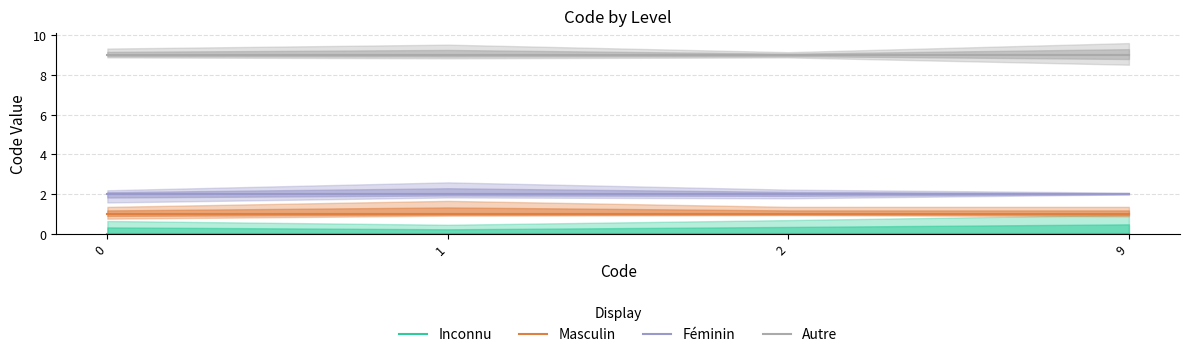

How many categories are shown in the chart?

4